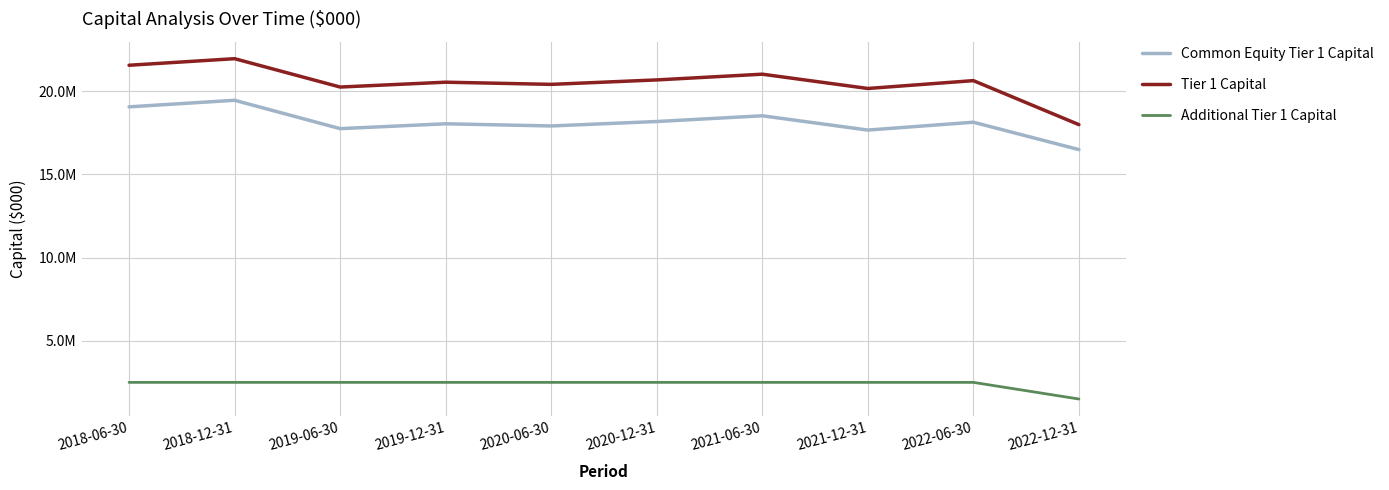

Does the chart have visible grid lines?

Yes